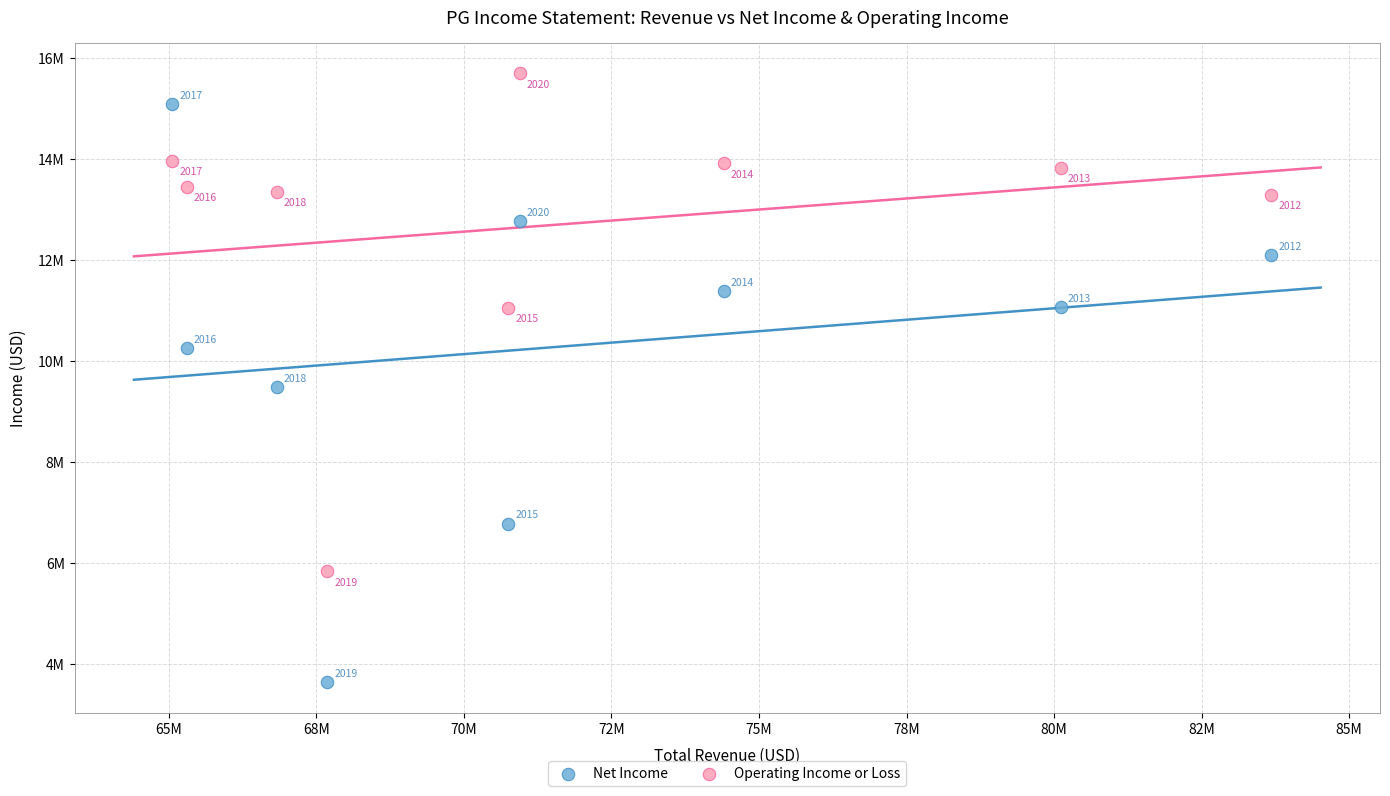

What are all the series names shown in the legend?

Net Income, Operating Income or Loss